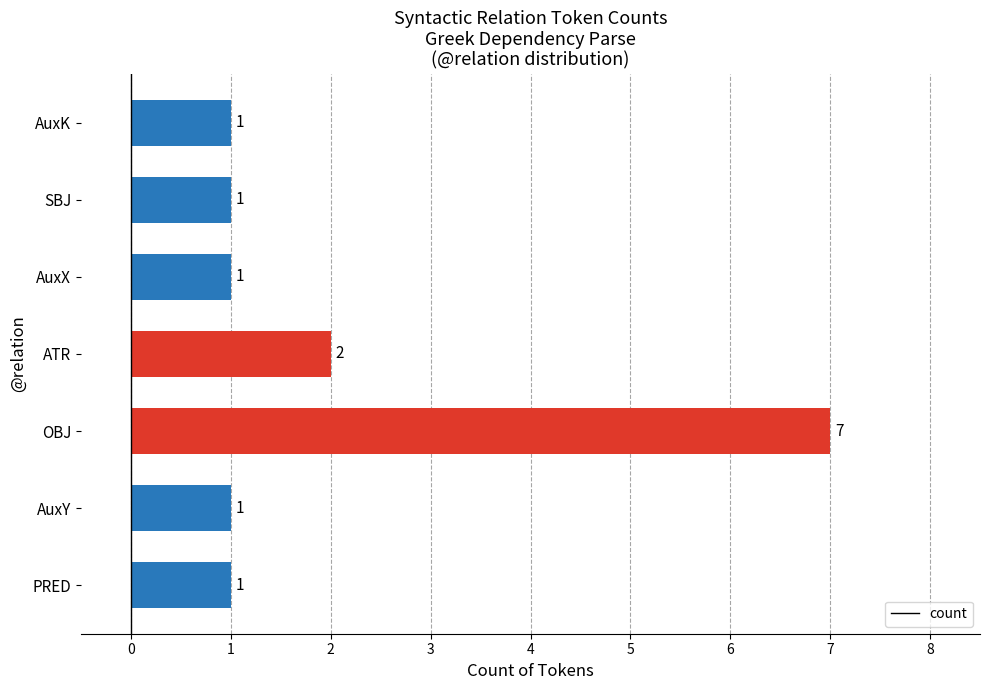

What is the sum of the values at ATR and AuxX?

3